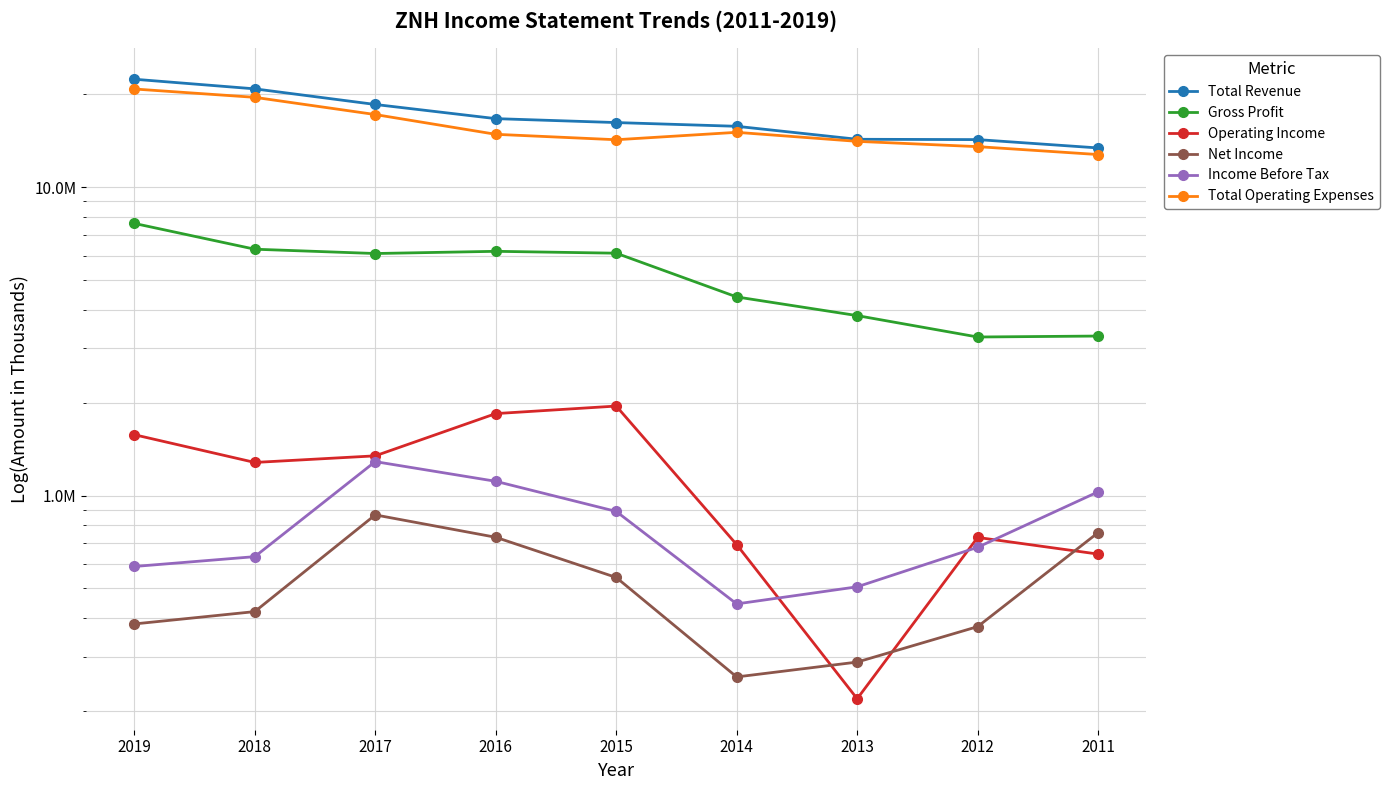

List the series in order of their peak value, lowest first.

Net Income, Income Before Tax, Operating Income, Gross Profit, Total Operating Expenses, Total Revenue